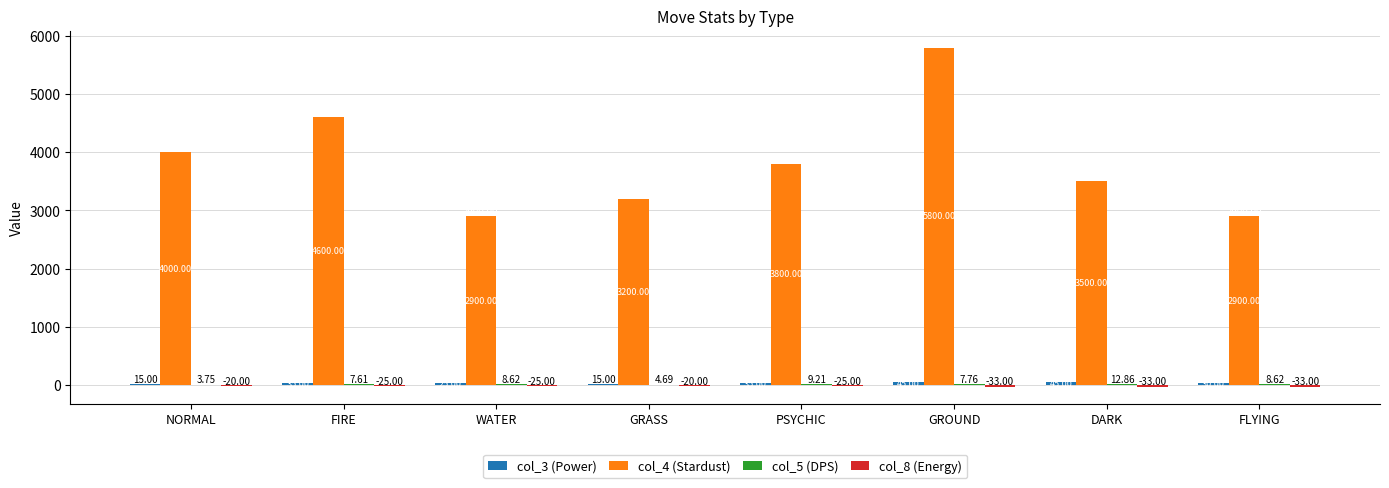

At which category is the sum across all series the highest?

GROUND